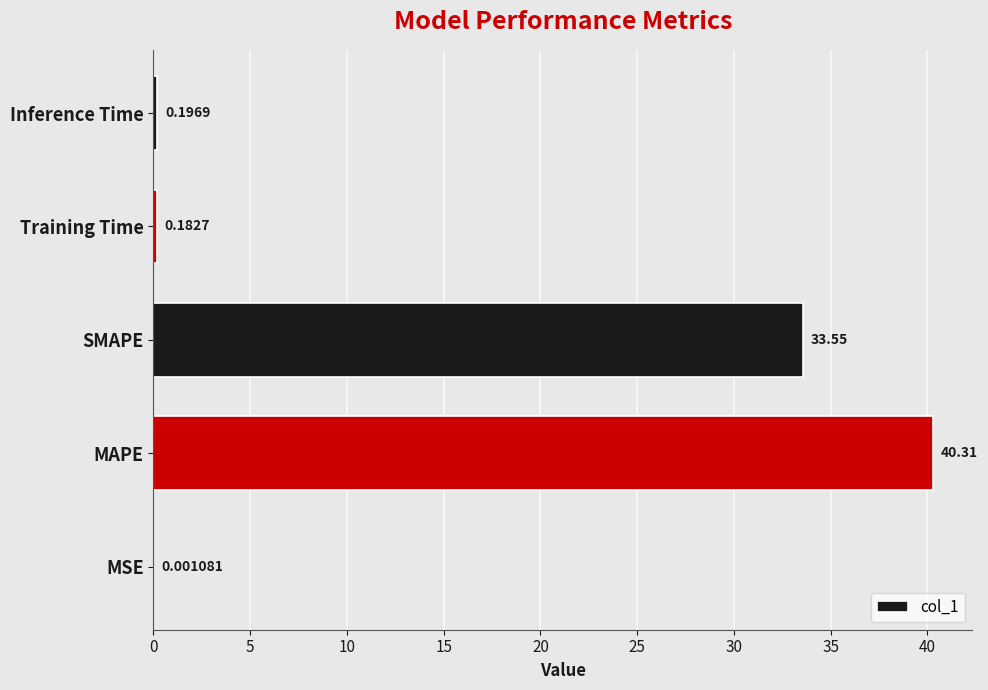

Which has a higher value, MSE or MAPE?

MAPE